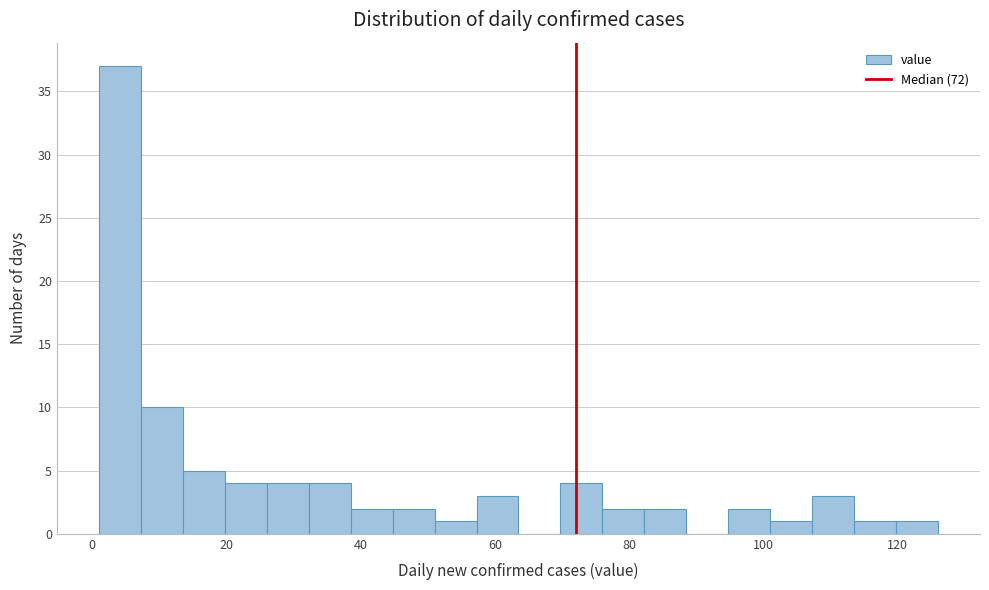

Around what value on the x-axis is the tallest bar? Give the approximate position of its centre, as read against the axis.

4